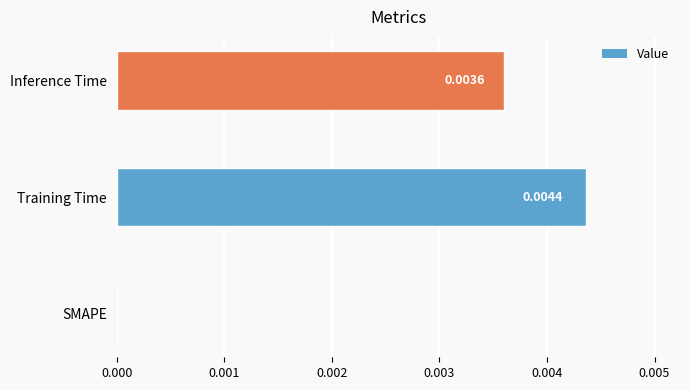

Which has a higher value, Inference Time or SMAPE?

Inference Time